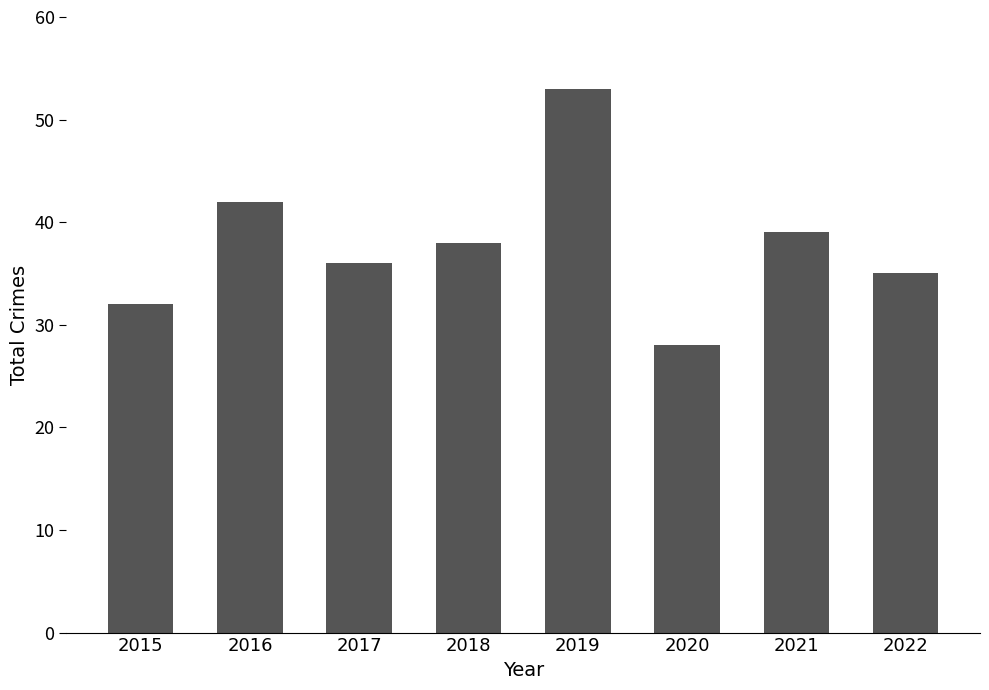

What is the maximum value shown in the chart?

53